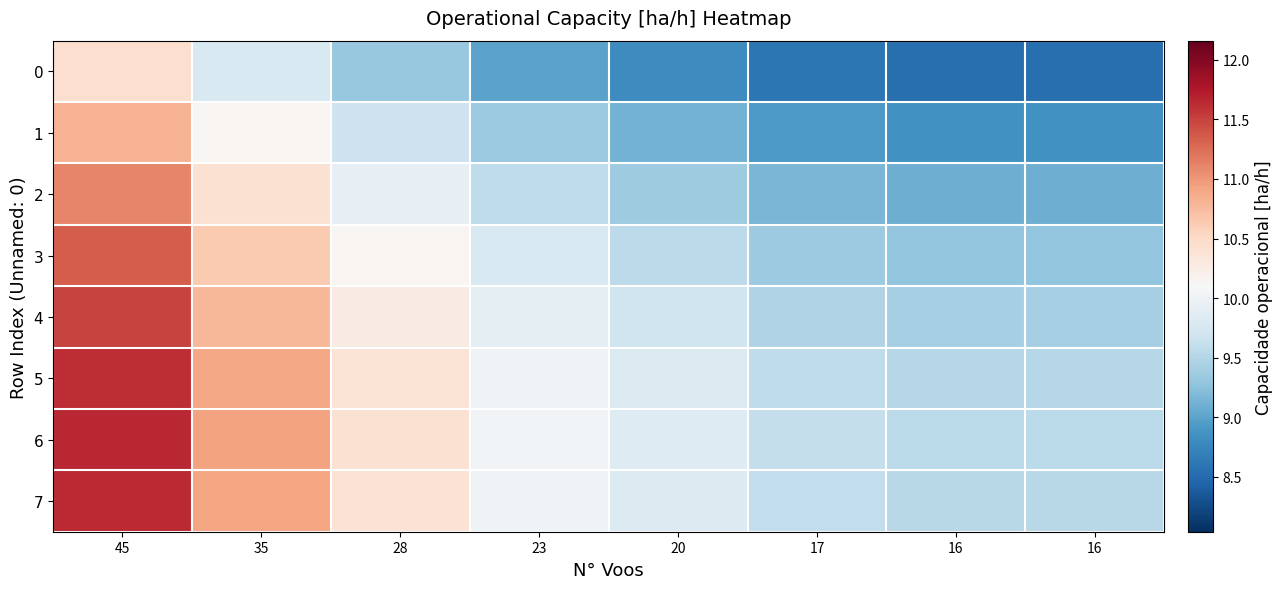

At how many categories does at least one series exceed 11?

1